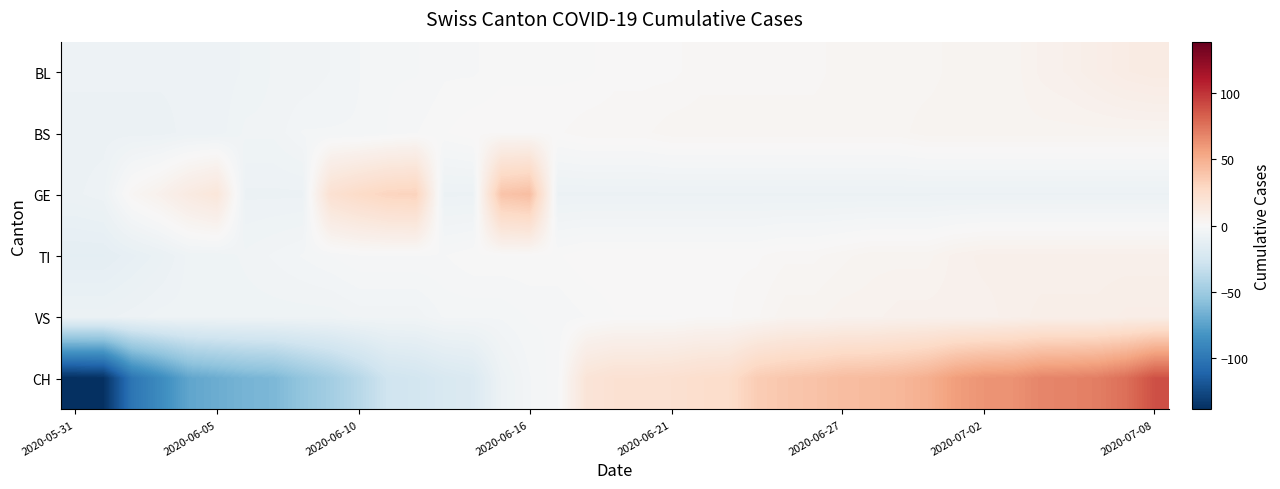

Reading left to right, extract all data points from this chart.

BL: -7.3	-7.3	-7.3	-7.3	-7.3	-7.3	-6.3	-5.3	-5.3	-4.3	-3.3	-2.3	-2.3	-1.3	-1.3	-0.3	-0.3	-0.3	-0.3	0.7	0.7	0.7	1.7	1.7	1.7	1.7	1.7	2.7	2.7	2.7	2.7	3.7	3.7	3.7	5.7	6.7	8.7	10.7	11.7
BS: -8.1	-8.1	-8.1	-8.1	-7.1	-7.1	-5.1	-5.1	-3.1	-3.1	-3.1	-2.1	-1.1	-0.1	0.9	0.9	0.9	0.9	1.9	1.9	1.9	2.9	2.9	2.9	2.9	2.9	2.9	2.9	2.9	2.9	3.9	3.9	3.9	3.9	3.9	3.9	3.9	3.9	3.9
GE: -7.8	-6.8	2.2	6.2	12.2	16.2	-7.8	-7.8	-7.8	21.2	26.2	30.2	31.2	-7.8	-7.8	39.2	42.2	-7.8	-7.8	-7.8	-7.8	-7.8	-7.8	-7.8	-7.8	-7.8	-7.8	-7.8	-7.8	-7.8	-7.8	-7.8	-7.8	-7.8	-7.8	-7.8	-7.8	-7.8	-7.8
TI: -13.1	-13.1	-11.1	-9.1	-6.1	-6.1	-5.1	-4.1	-3.1	-2.1	-1.1	-1.1	-1.1	-1.1	-0.1	-0.1	-0.1	-0.1	0.9	0.9	0.9	0.9	0.9	0.9	0.9	1.9	1.9	2.9	3.9	3.9	3.9	5.9	6.9	6.9	6.9	6.9	6.9	6.9	6.9
VS: -8.0	-8.0	-7.0	-6.0	-6.0	-6.0	-6.0	-6.0	-6.0	-6.0	-5.0	-5.0	-5.0	-3.0	-3.0	-3.0	-2.0	-2.0	-1.0	-0.0	-0.0	-0.0	1.0	1.0	2.0	4.0	4.0	5.0	5.0	6.0	6.0	6.0	6.0	7.0	8.0	8.0	8.0	9.0	9.0
CH: -138.4	-137.4	-100.4	-87.4	-72.4	-68.4	-64.4	-62.4	-54.4	-47.4	-38.4	-27.4	-25.4	-21.4	-19.4	-7.4	-3.4	-1.4	17.6	20.6	20.6	21.6	23.6	24.6	34.6	37.6	39.6	42.6	43.6	45.6	49.6	57.6	61.6	62.6	67.6	68.6	70.6	76.6	88.6